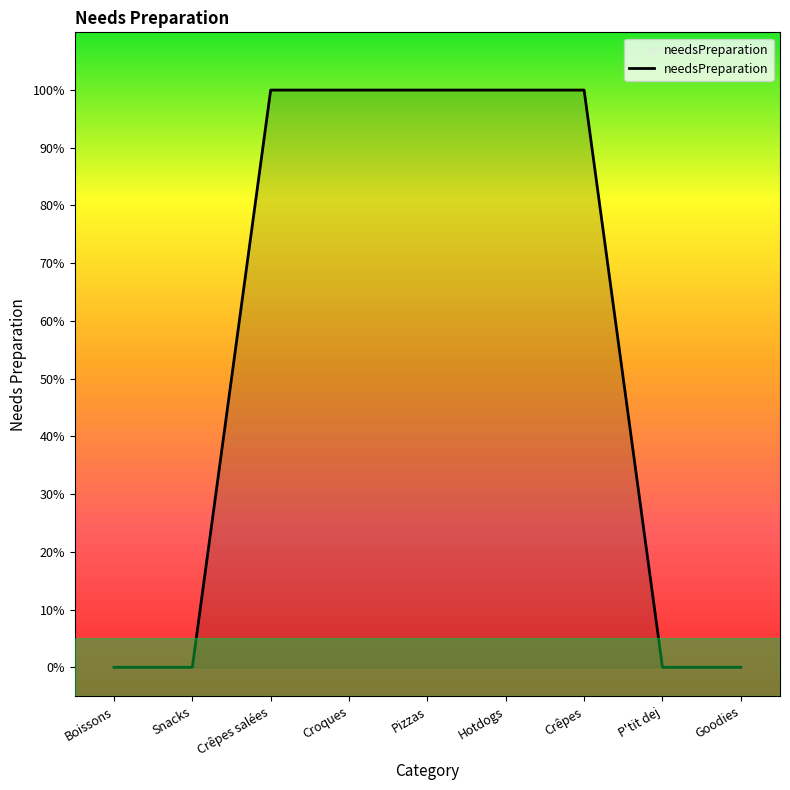

The chart shows a value of 1 at Crêpes. True or false?

False